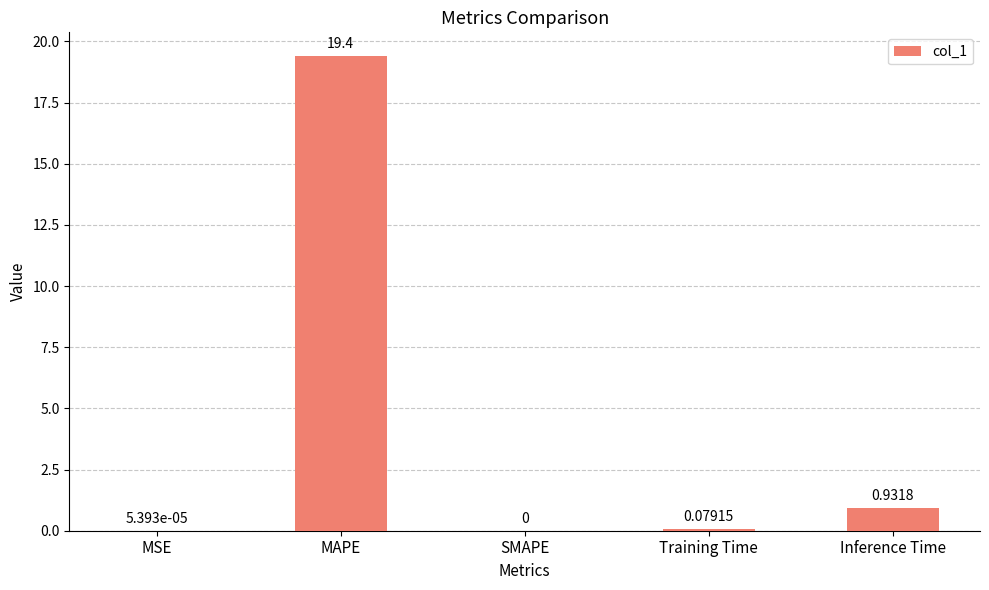

Between MAPE and MSE, which is larger?

MAPE